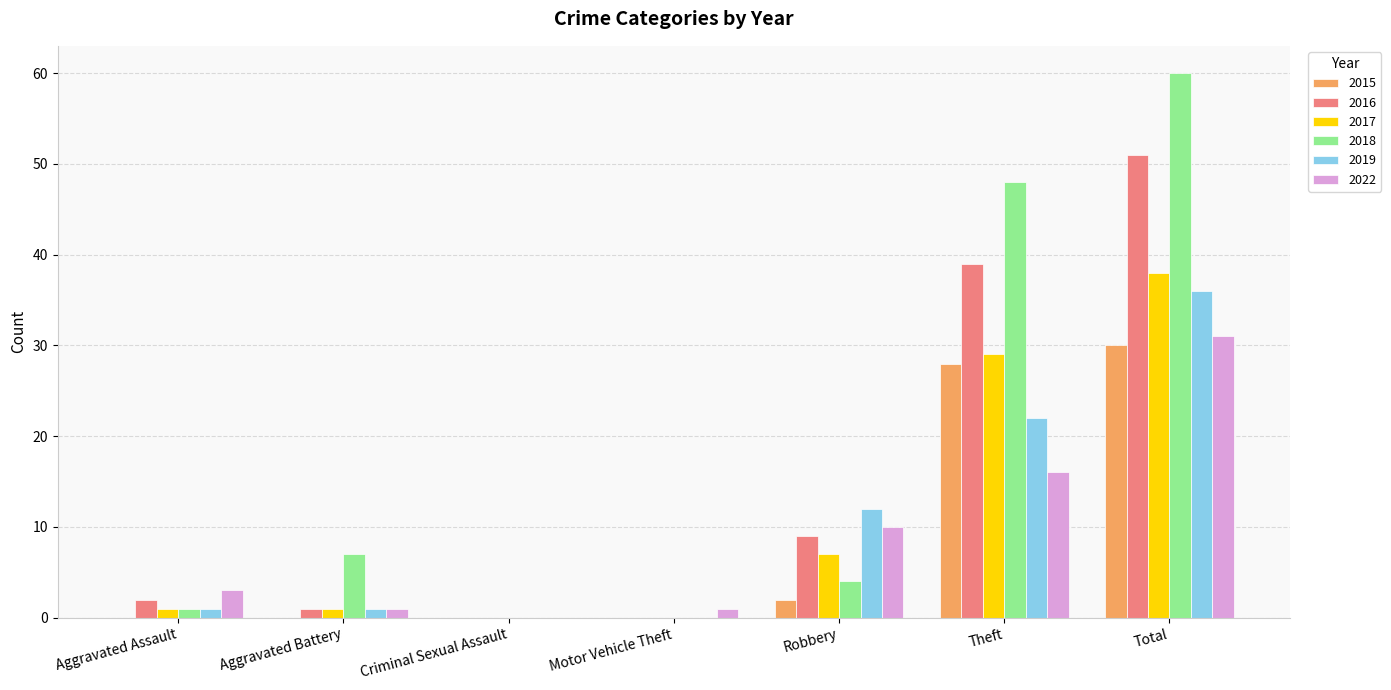

How many distinct data groups are displayed?

6